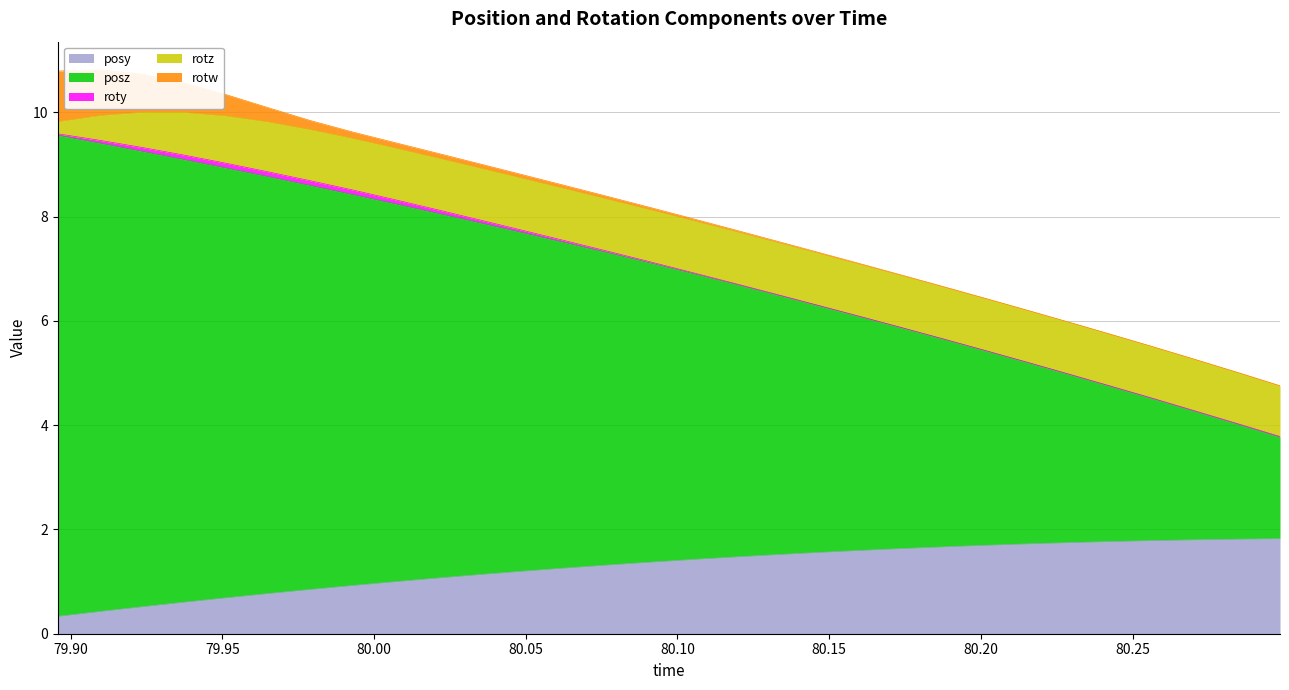

Read the posy value at 80.20142.

1.7